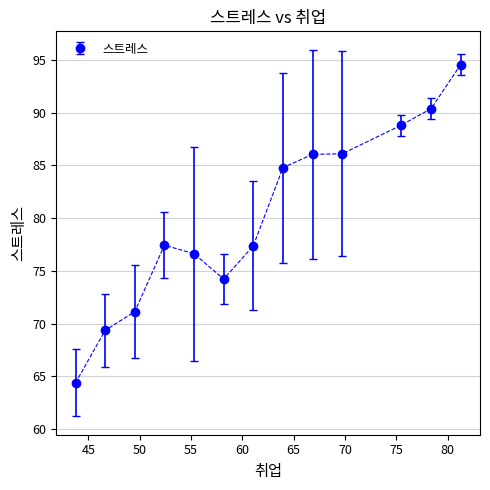

What is the difference between the maximum and second lowest values?

25.2